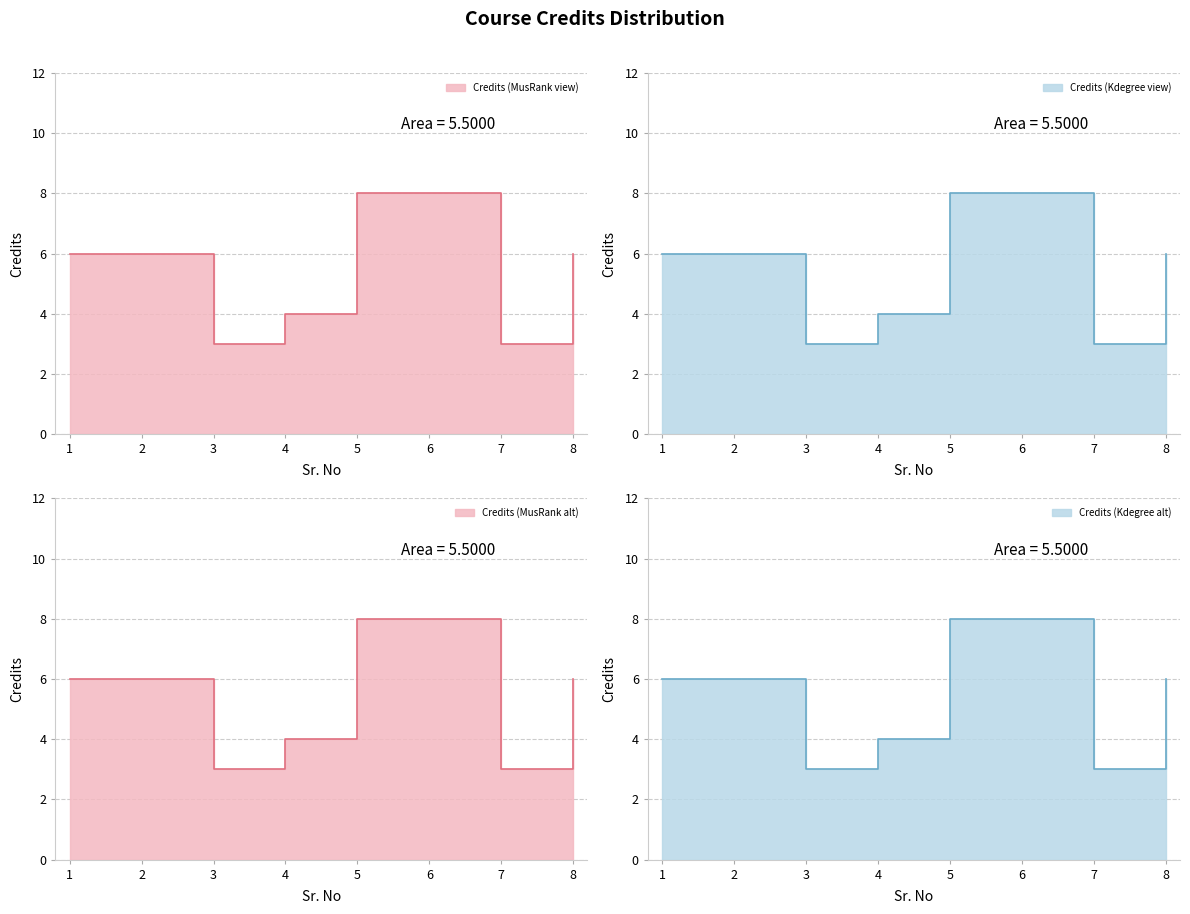

What is the average value?

6